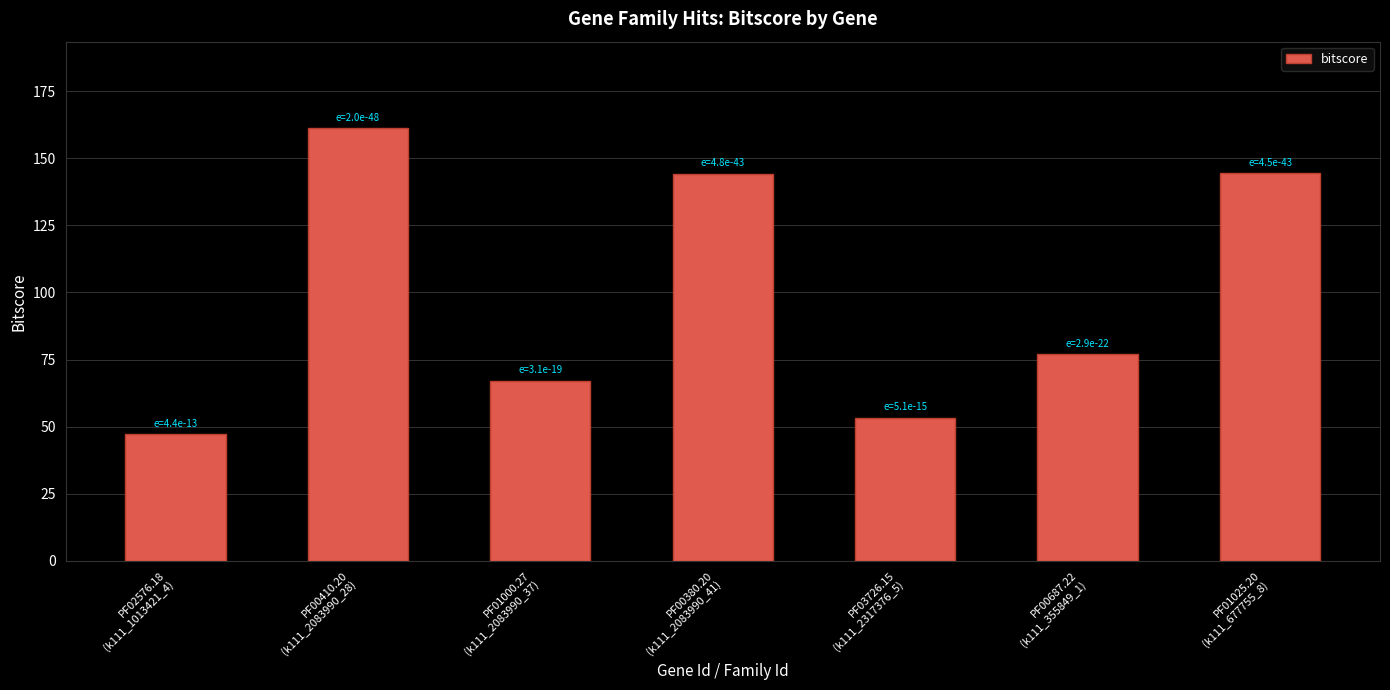

Where does the data first go above 77?

PF00410.20
(k111_2083990_28)